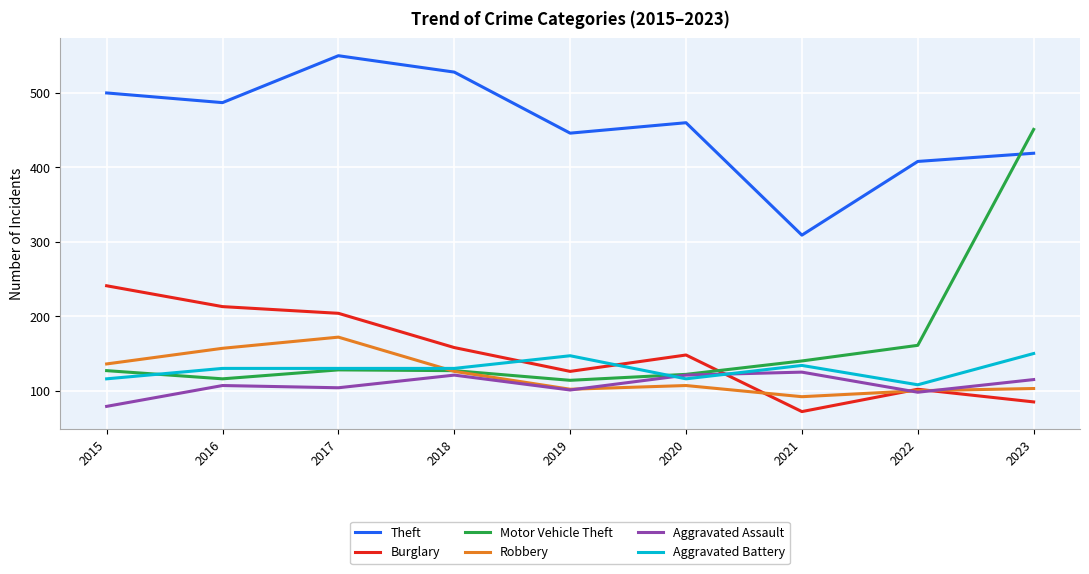

Which label corresponds to the largest value in the chart?

2017